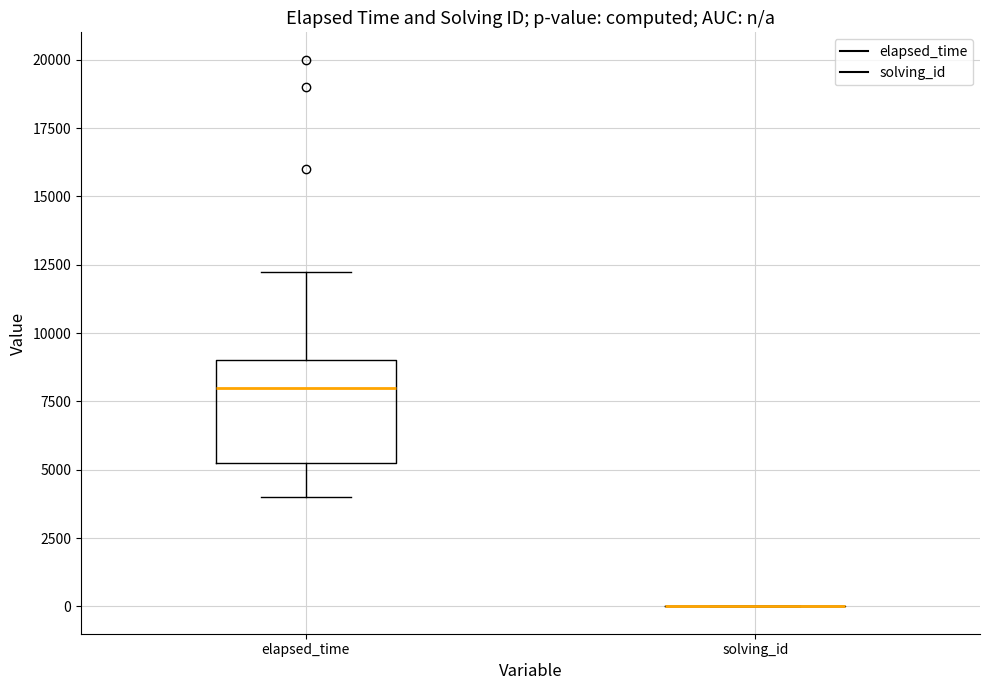

Reading left to right, read every box against the y-axis: the position of its median line, the range the box covers, and the ends of its whiskers. The values are not printed on the chart, so give them approximately, as read against the axis.

elapsed_time: median 8000, box 5500 to 9000, whiskers 4000 to 12500
solving_id: box collapsed to a line at 0, whiskers 0 to 0